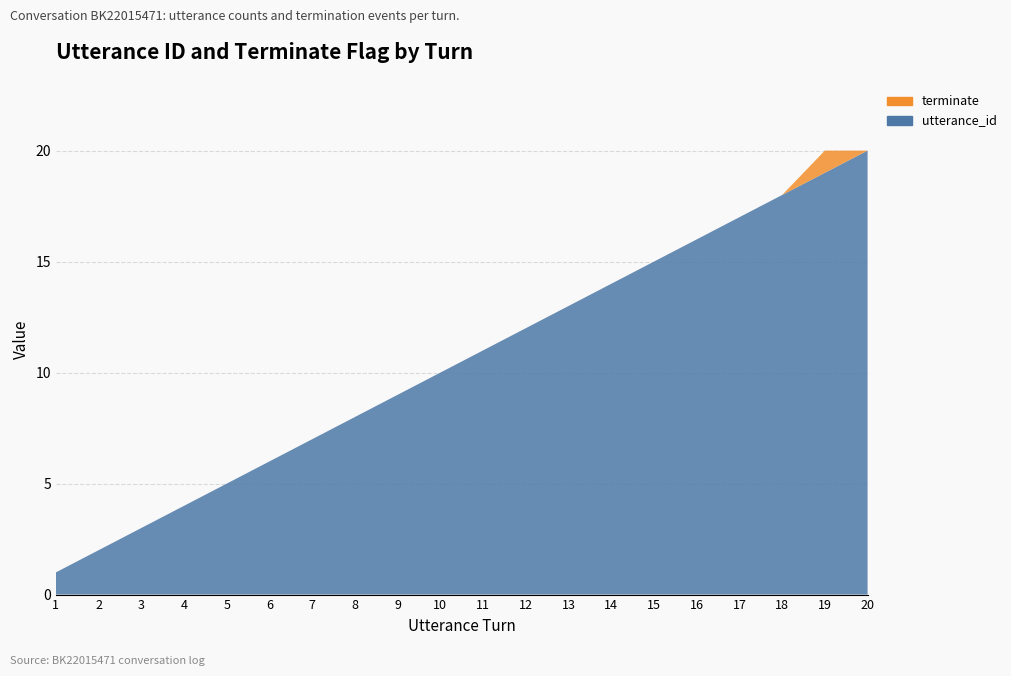

Reading right to left, extract all data points from this chart.

utterance_id: 20=20	19=19	18=18	17=17	16=16	15=15	14=14	13=13	12=12	11=11	10=10	9=9	8=8	7=7	6=6	5=5	4=4	3=3	2=2	1=1
terminate: 20=0	19=1	18=0	17=0	16=0	15=0	14=0	13=0	12=0	11=0	10=0	9=0	8=0	7=0	6=0	5=0	4=0	3=0	2=0	1=0